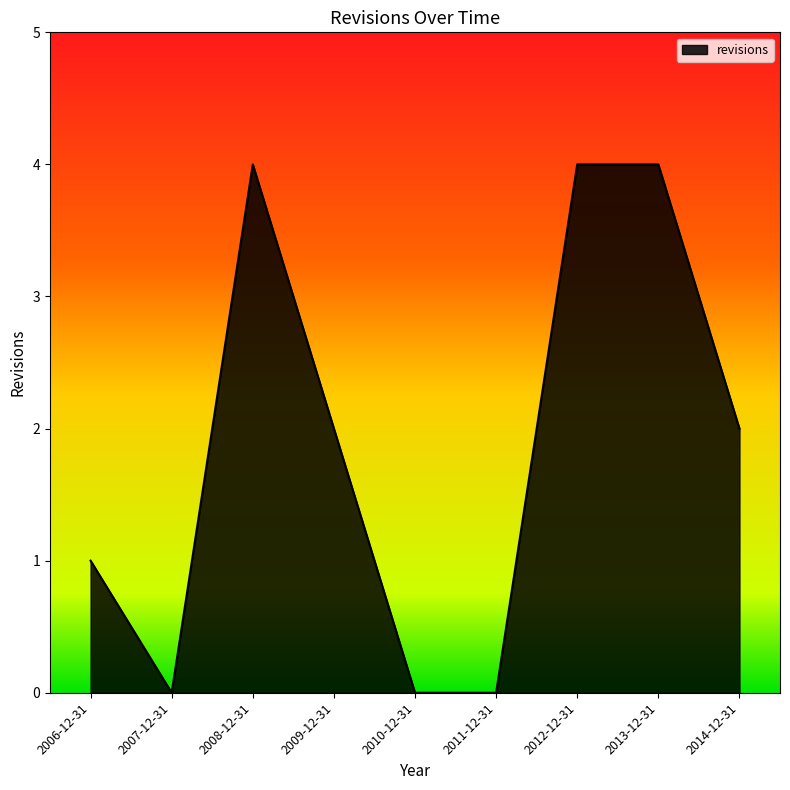

The value at 2013-12-31 is 7. True or false?

False